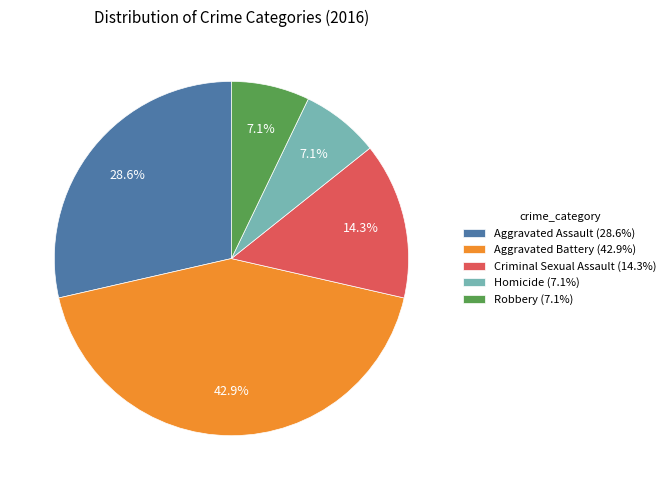

To the nearest percent, what is the difference between the largest and smallest slice percentages?

36%